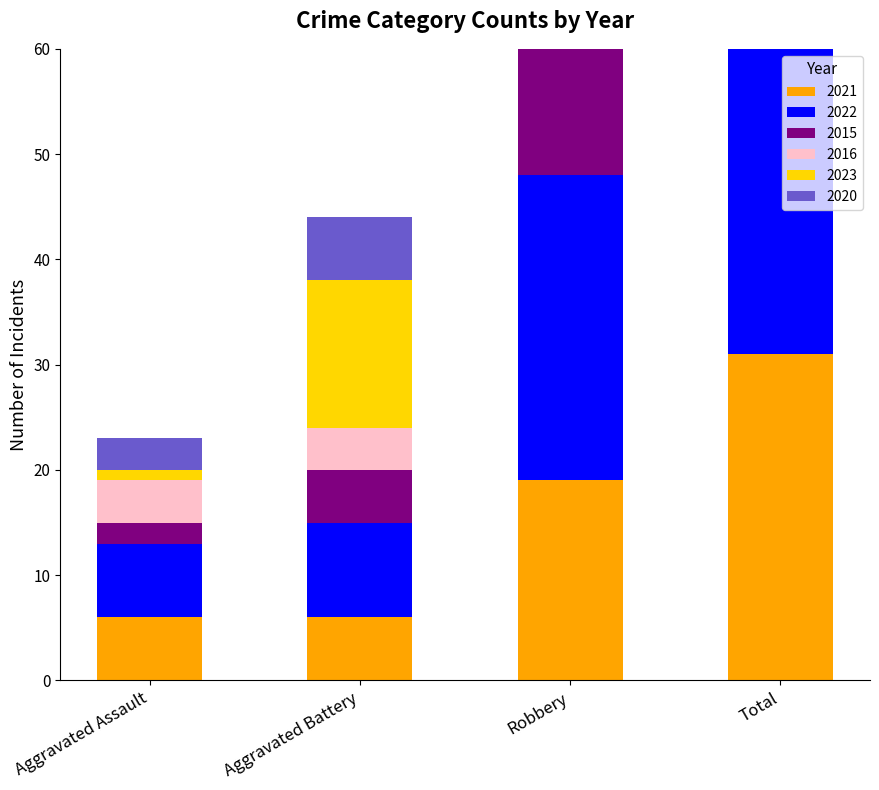

Which category has the highest value in the 2021 series?

Total